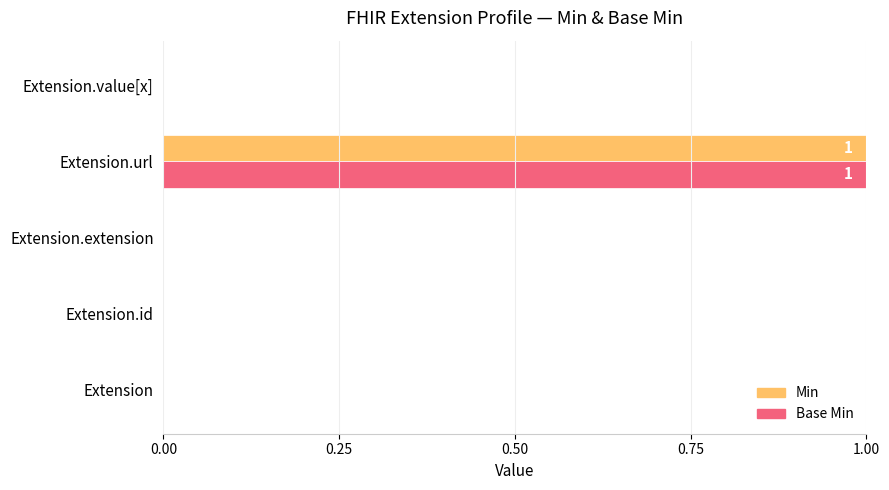

True or false: Base Min has a value of 0 at Extension.

True